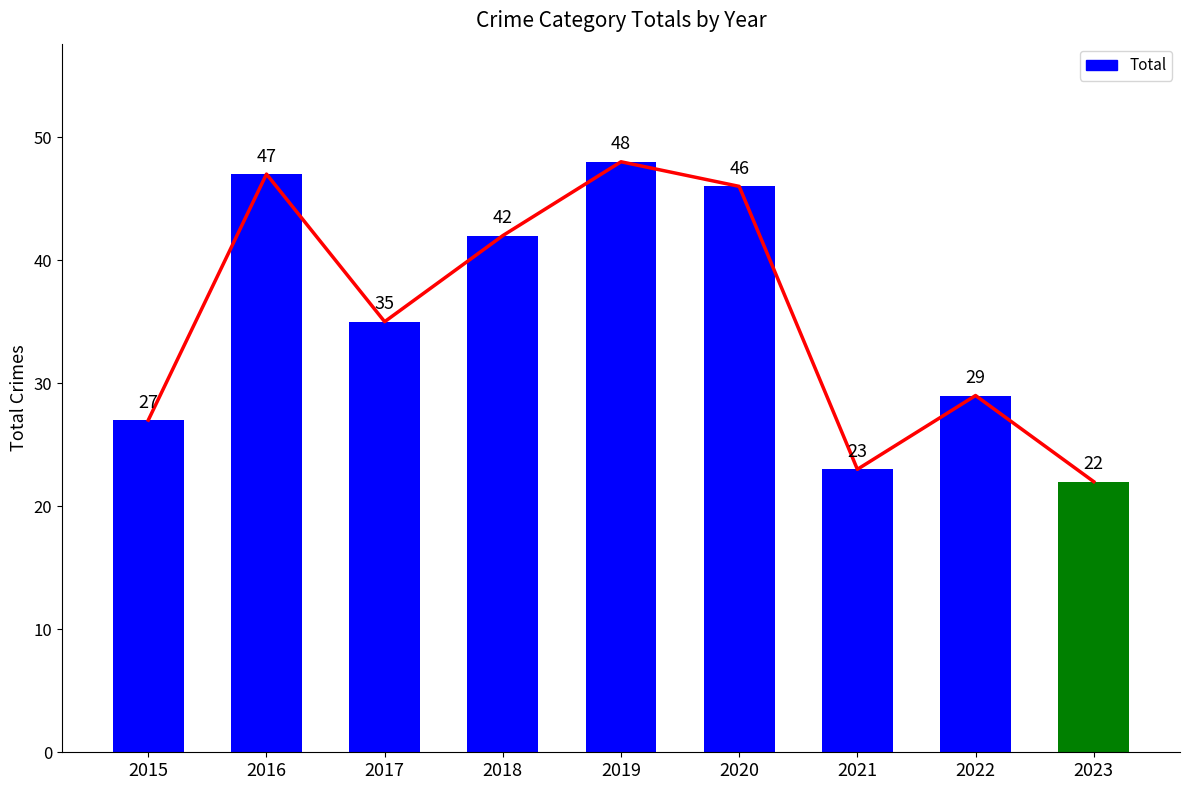

Is it true that the value at 2019 is 26?

False